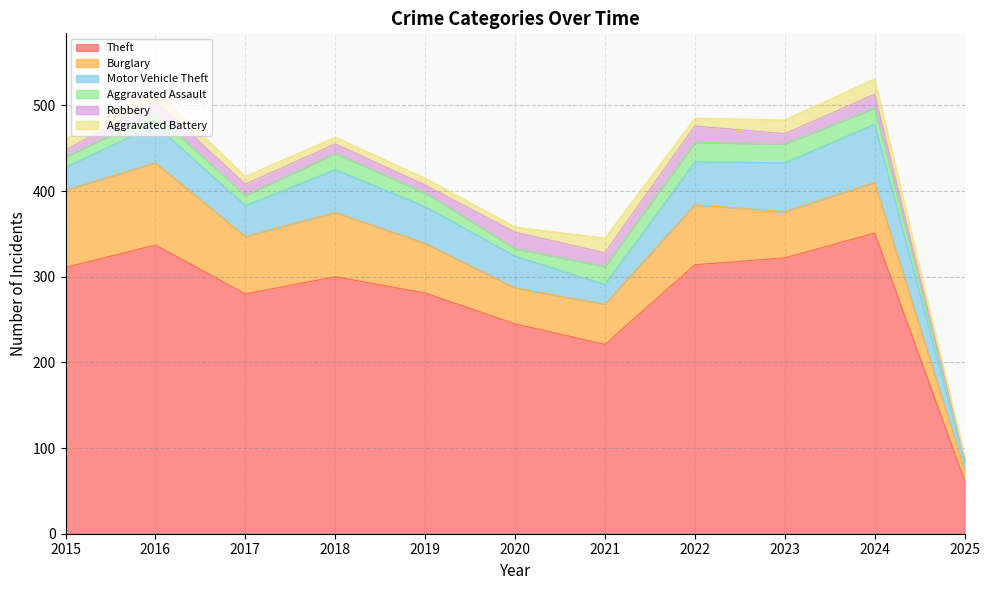

Where is Aggravated Battery nearest to the value 10?

2017